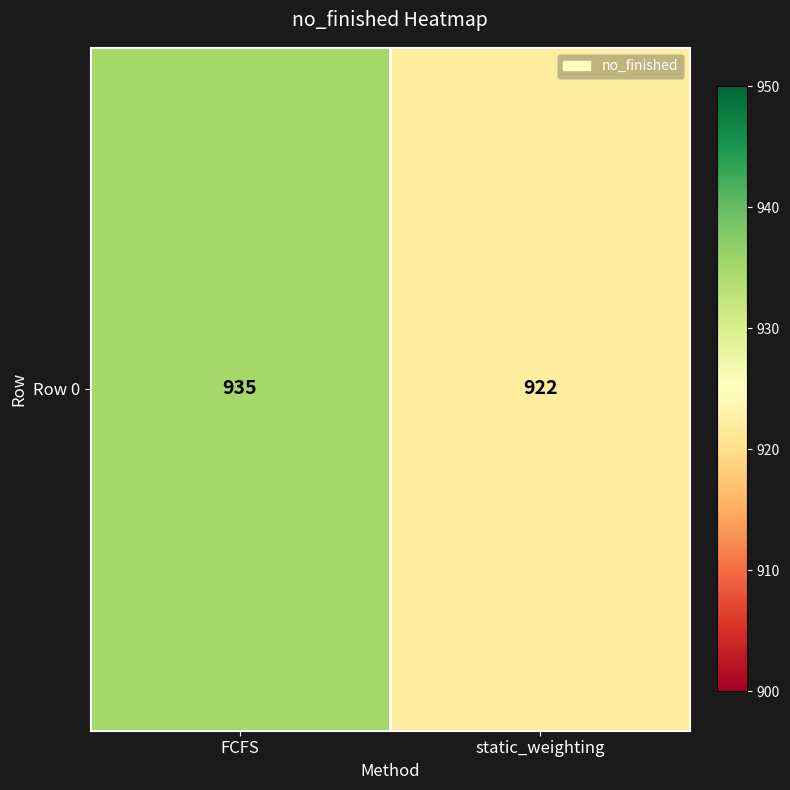

What value does the data have at static_weighting?

922